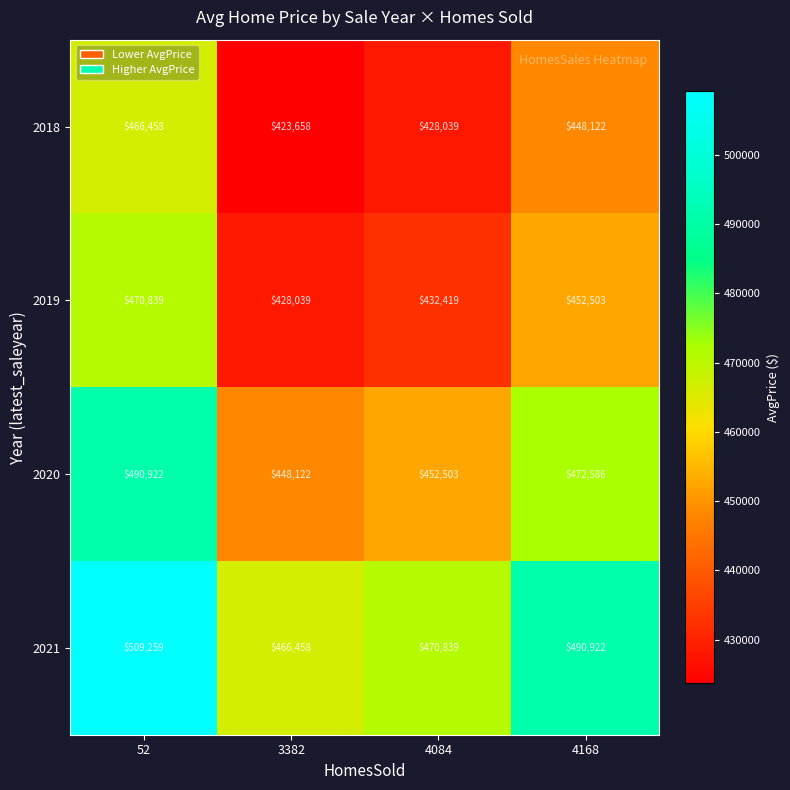

Which category has the highest value in the 2019 series?

52